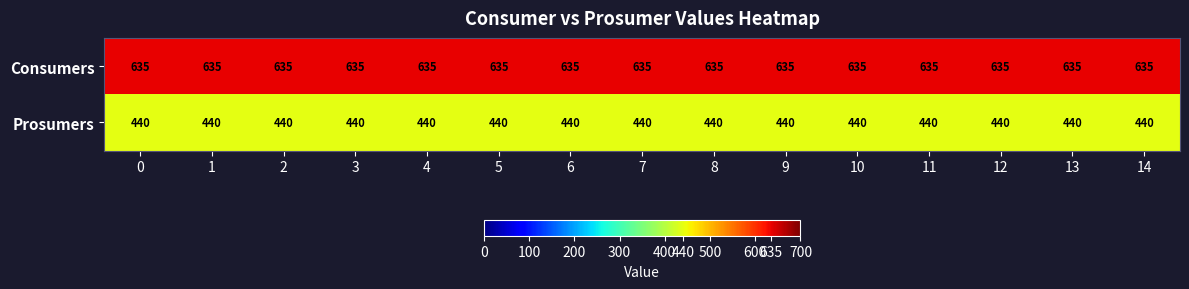

At 11, list the series in order from largest to smallest.

Consumers, Prosumers